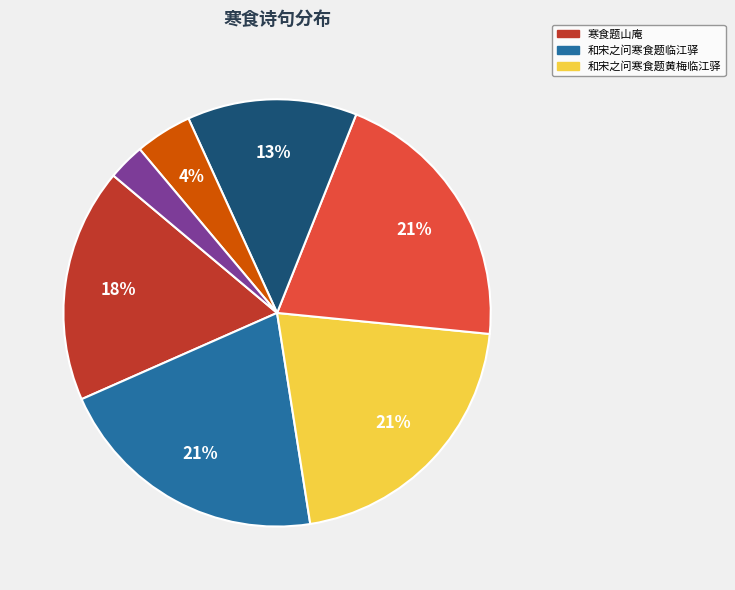

Is there any slice that represents more than half of the pie?

No